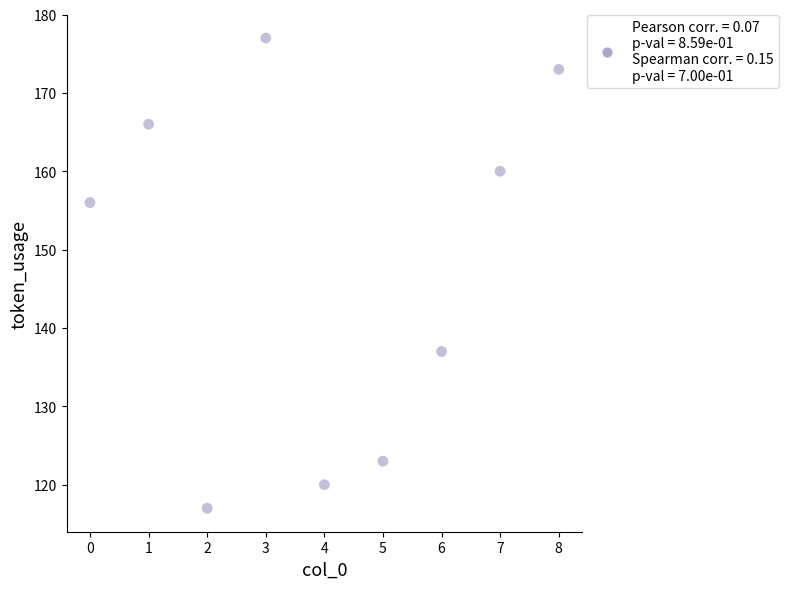

What is the average Y value?

148